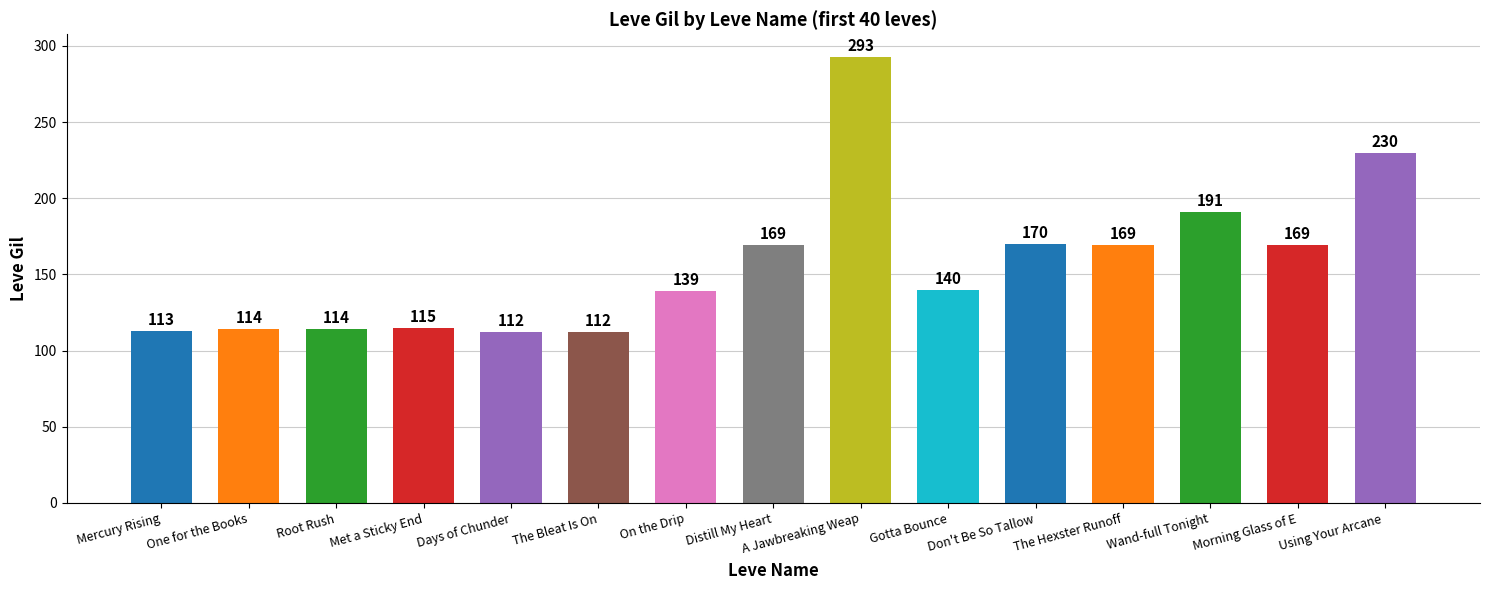

Reading left to right, list all the values displayed in this chart.

113	114	114	115	112	112	139	169	293	140	170	169	191	169	230